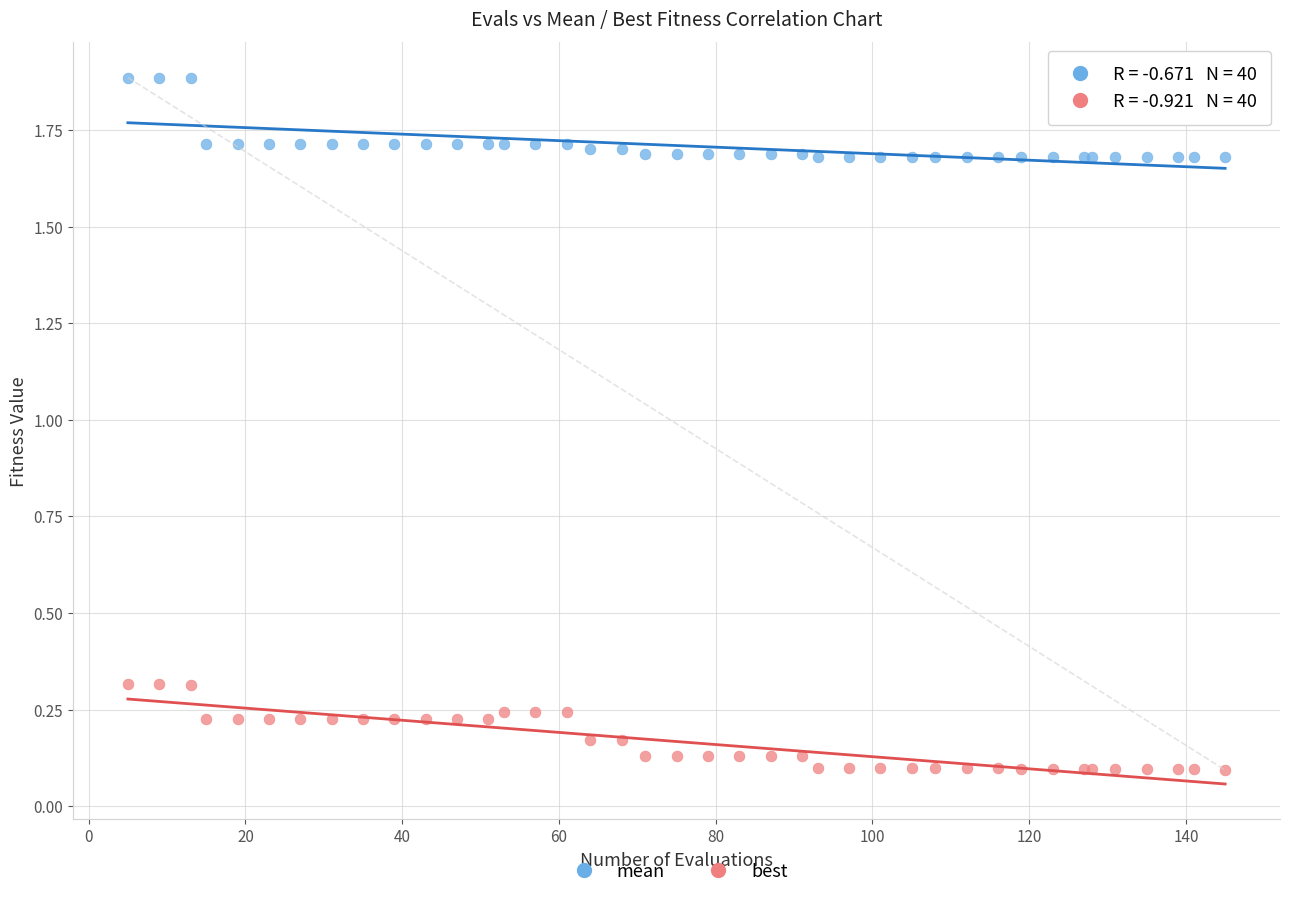

Which series has the widest spread of Y values?

best